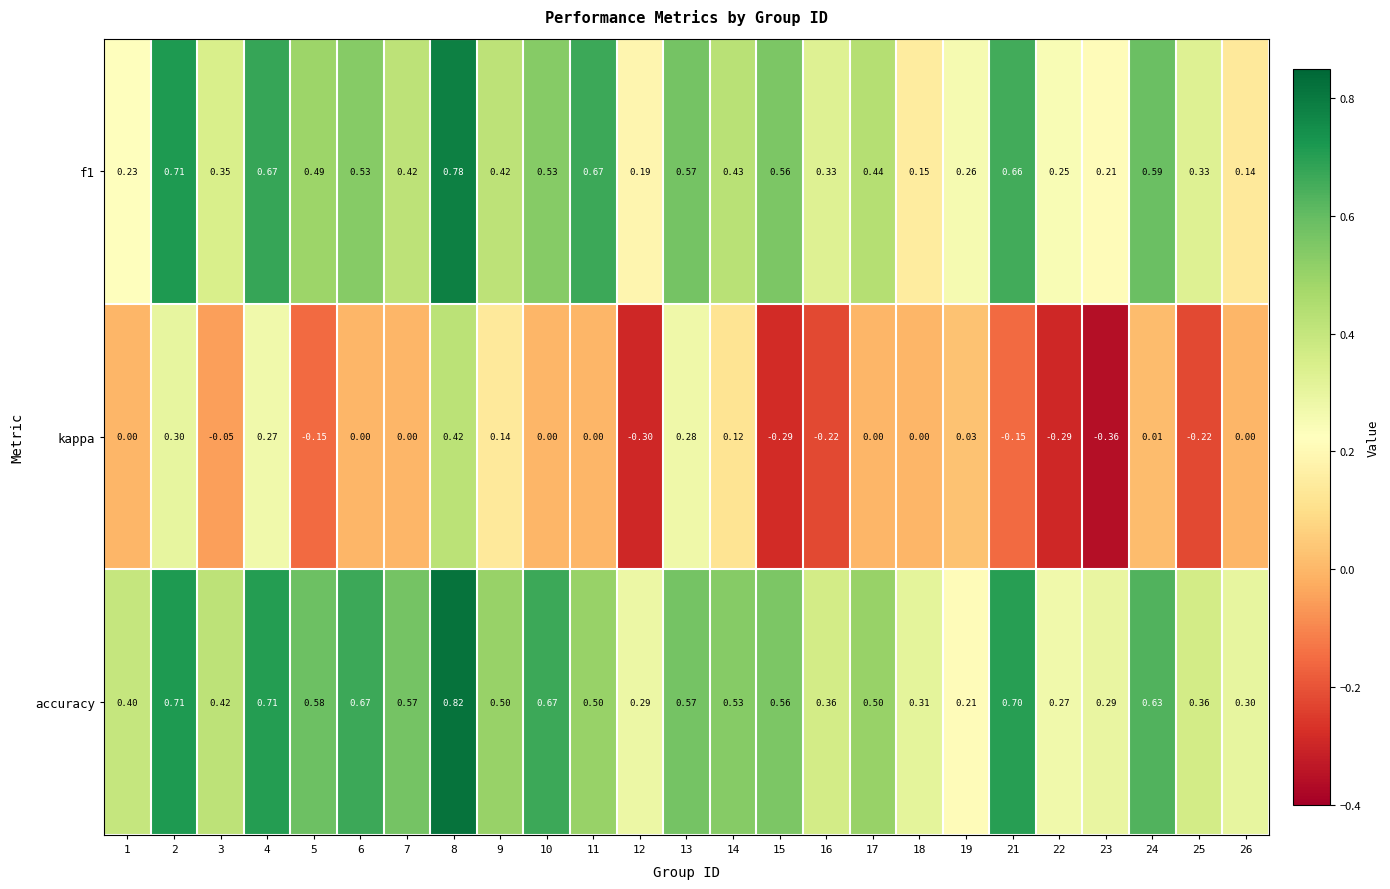

At how many categories does at least one series exceed 0?

25